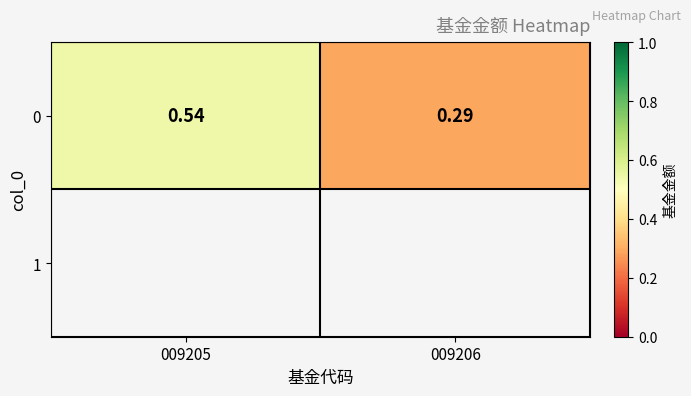

The value at 009206 is 0.5. True or false?

False